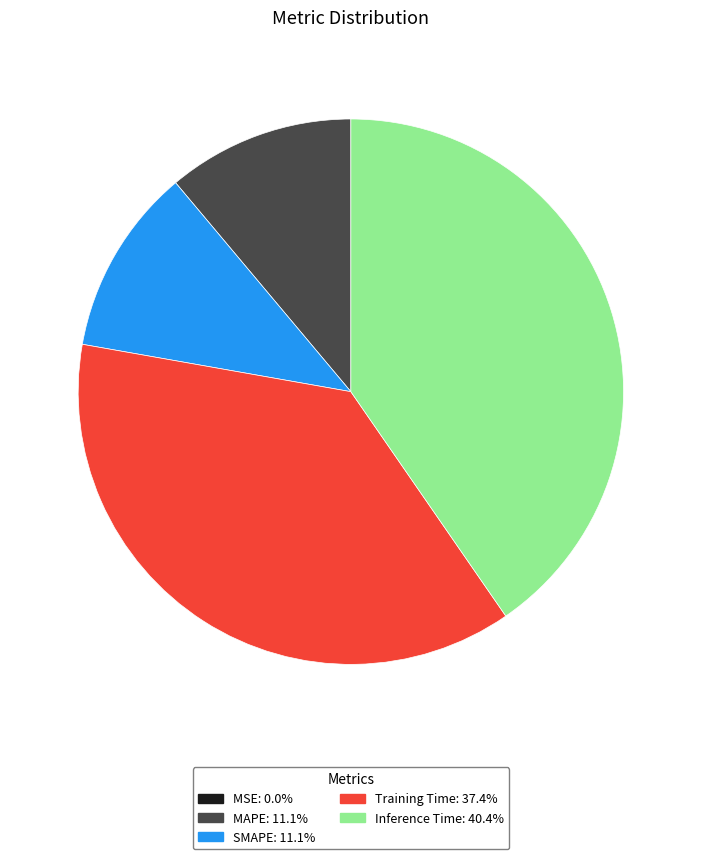

Combined, do Inference Time and MAPE account for over 50%?

Yes